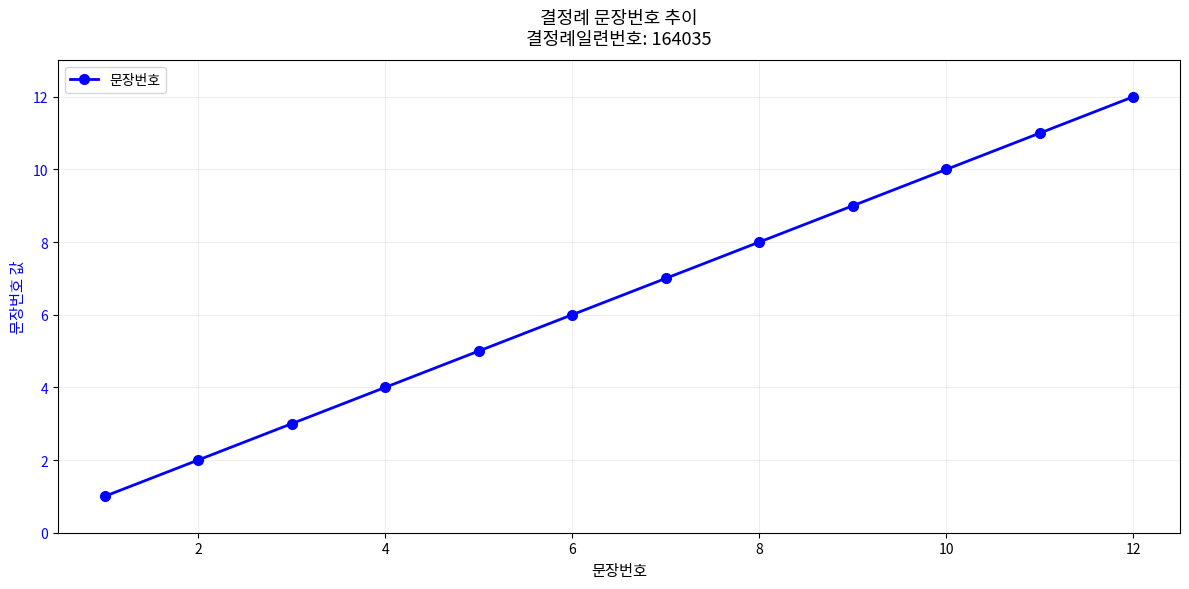

True or false: there are more than 2 points higher than both neighbors.

False